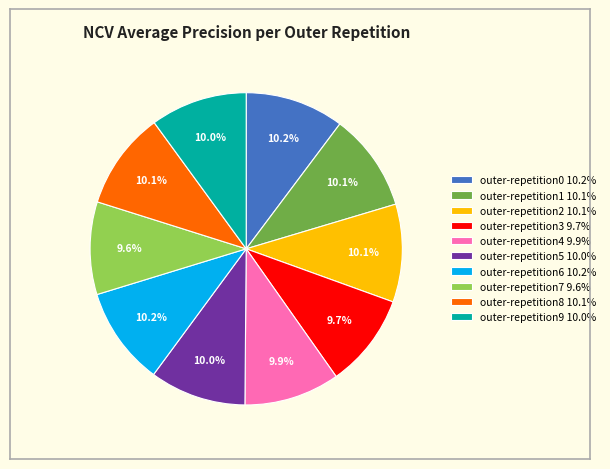

To the nearest percent, what portion does outer-repetition4 represent?

10%